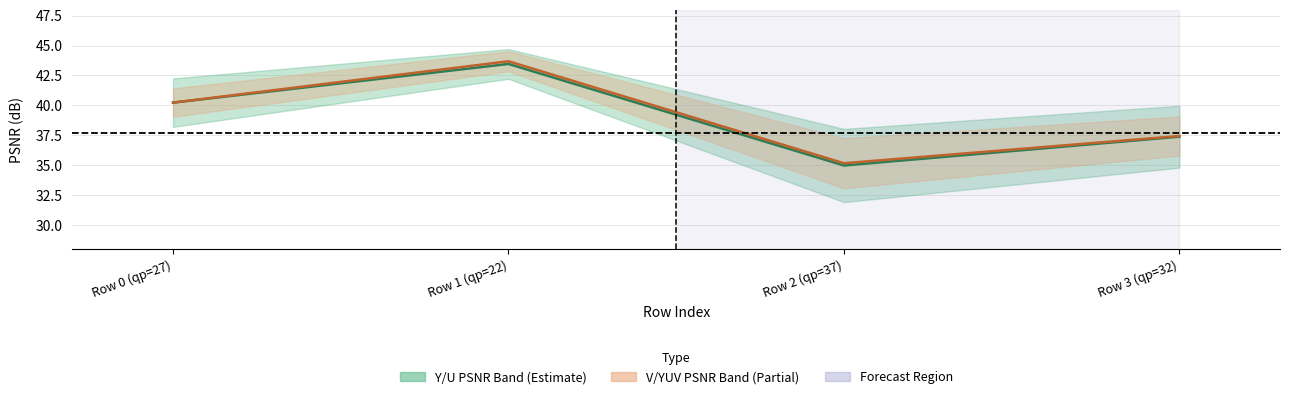

How many interior local peaks does the Y/U PSNR Mid series have?

1